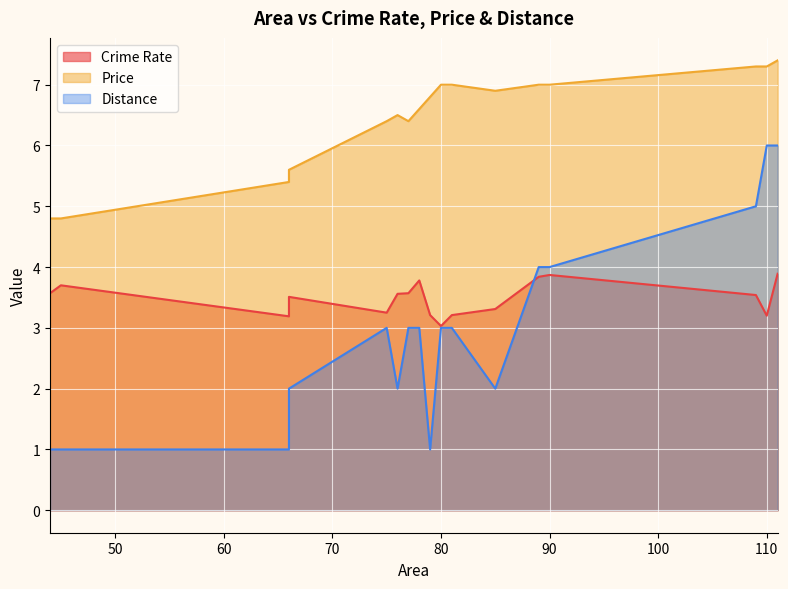

At which category does the chart reach its minimum across all series?

44